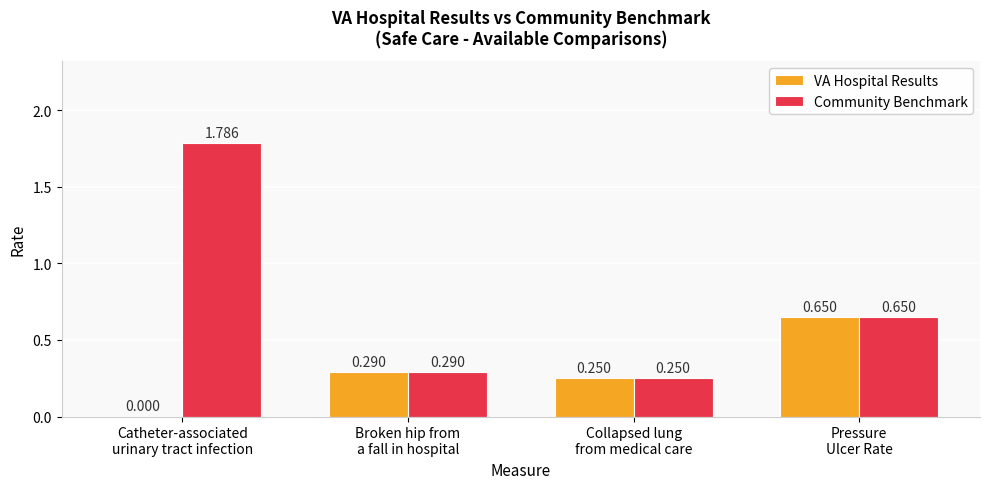

Which series changed the most between Catheter-associated
urinary tract infection and Collapsed lung
from medical care?

Community Benchmark